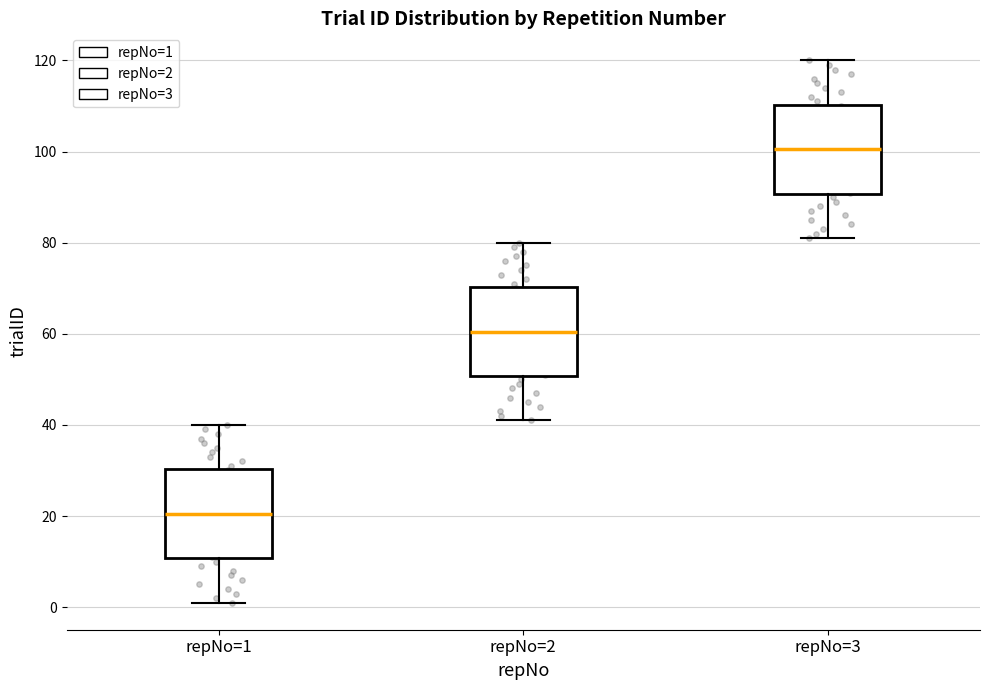

Reading left to right, read every box against the y-axis: the position of its median line, the range the box covers, and the ends of its whiskers. The values are not printed on the chart, so give them approximately, as read against the axis.

repNo=1: median 20, box 10 to 30, whiskers 2 to 40
repNo=2: median 60, box 50 to 70, whiskers 42 to 80
repNo=3: median 100, box 90 to 110, whiskers 82 to 120